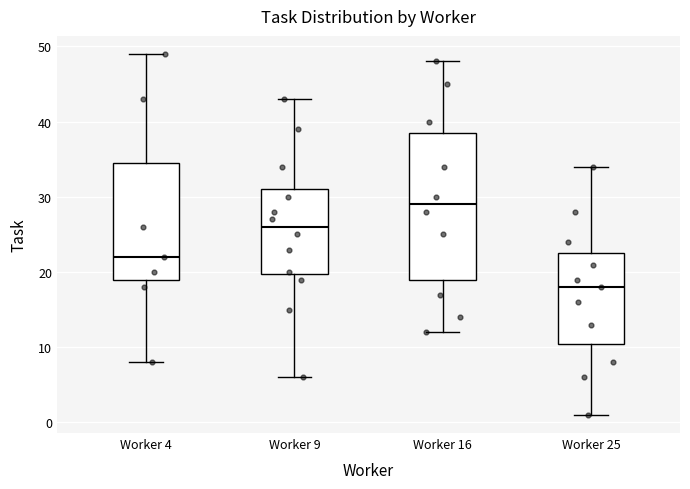

Reading left to right, transcribe this box plot: for each box, give where its median line is, the range the box spans, and where its two whiskers end, as read against the y-axis. The values are not printed on the chart, so give them approximately, as read against the axis.

Worker 4: median 22, box 19 to 35, whiskers 8 to 49
Worker 9: median 26, box 20 to 31, whiskers 6 to 43
Worker 16: median 29, box 19 to 39, whiskers 12 to 48
Worker 25: median 18, box 11 to 23, whiskers 1 to 34